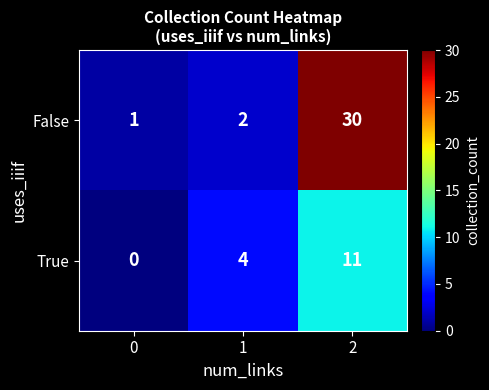

How many series are shown in this chart?

2